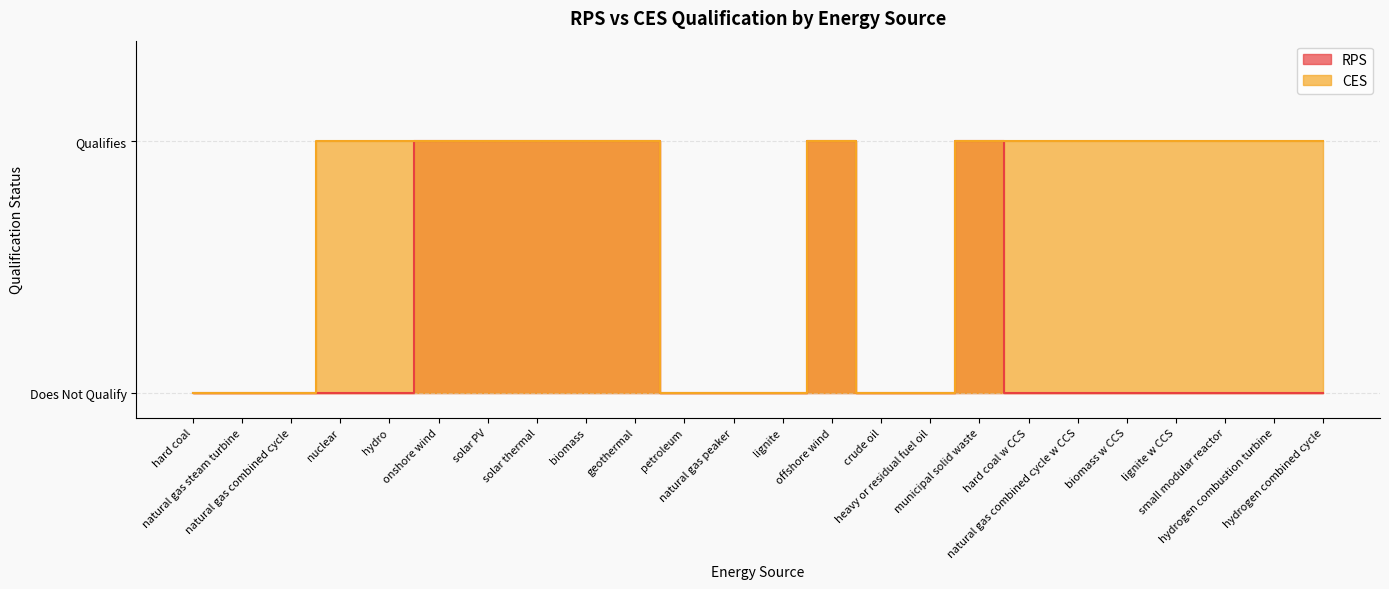

Which label corresponds to the smallest value in the chart?

hard coal